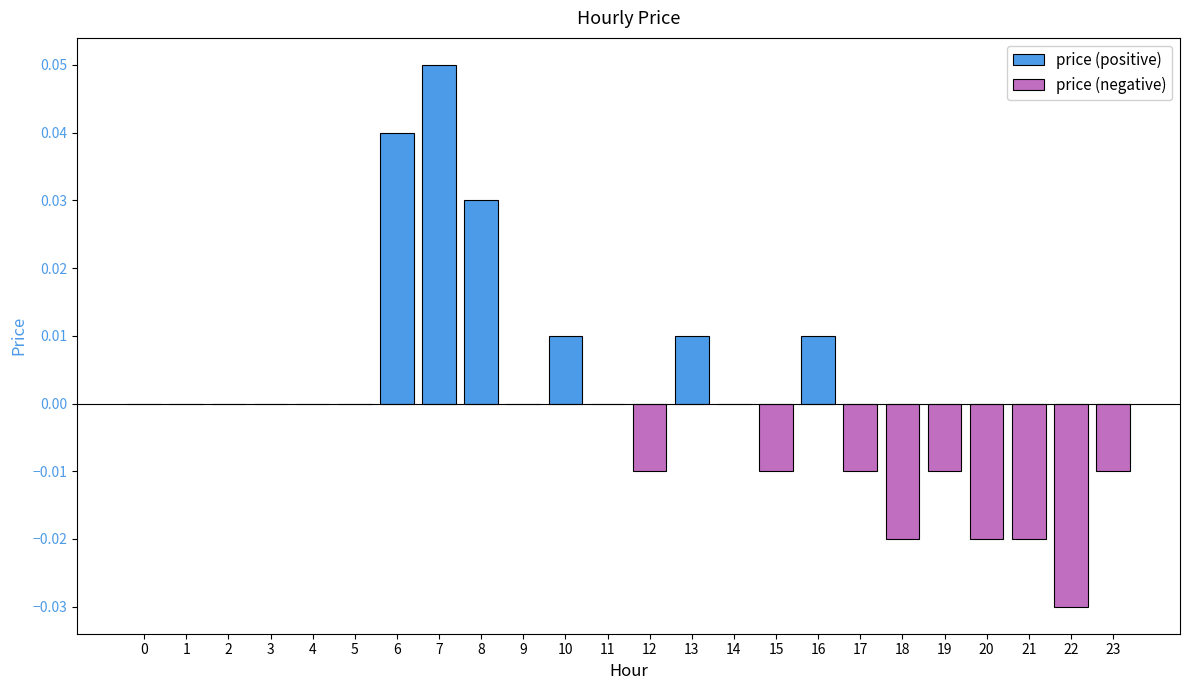

Where does the data first go above 0?

6